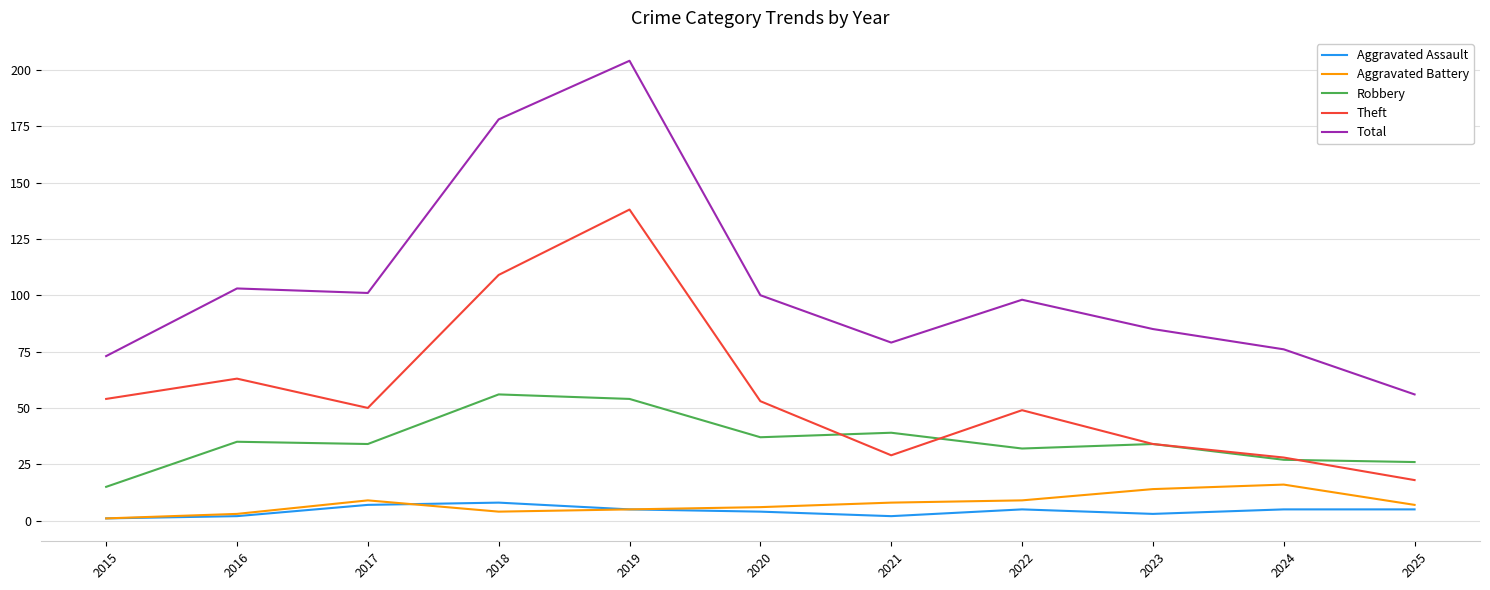

What is the greatest value displayed?

204